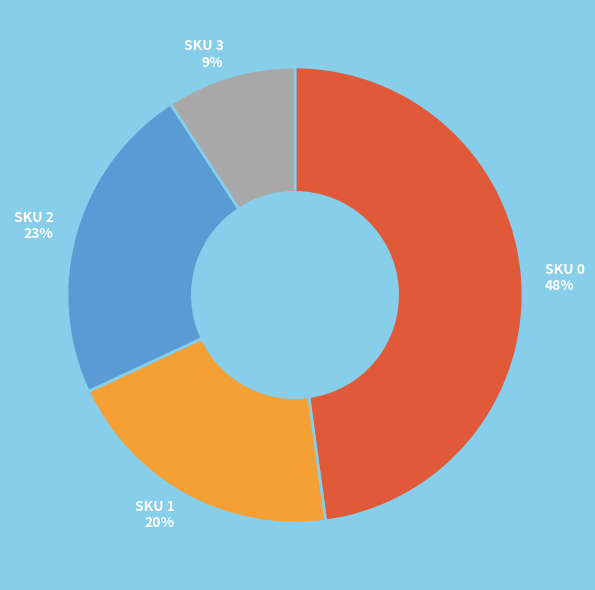

What percentage is the SKU 3 slice, to the nearest percent?

9%